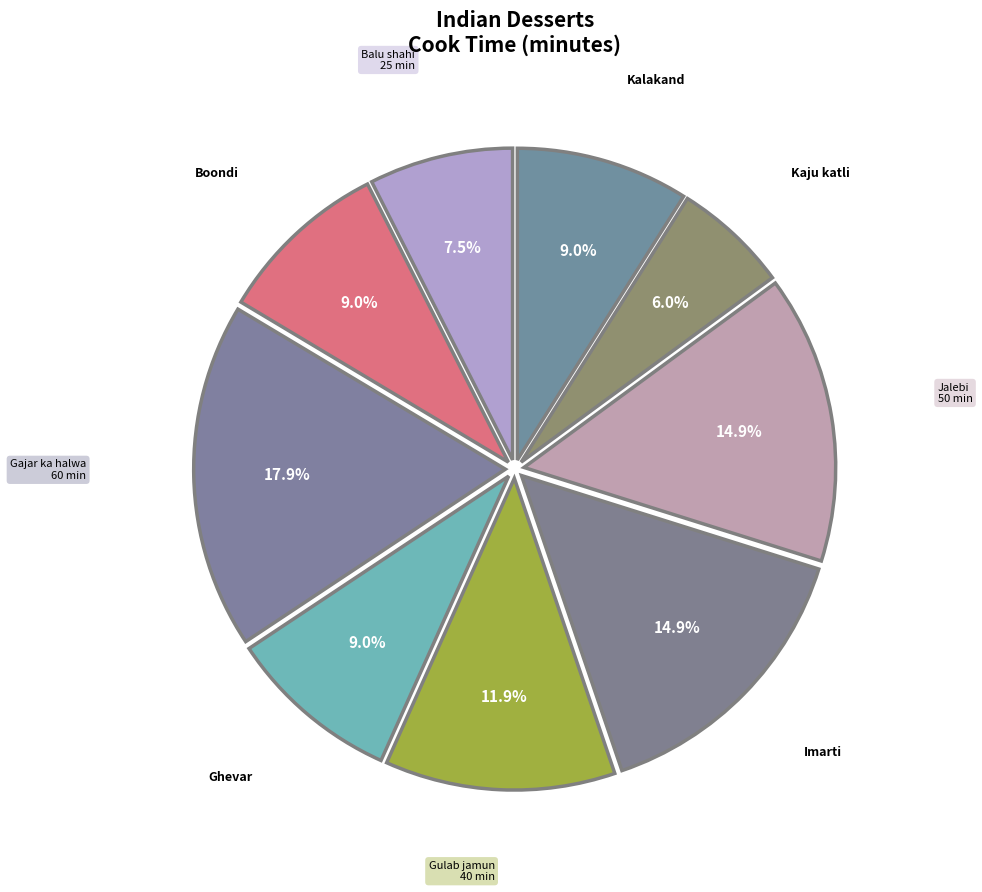

How many slices are in this pie chart?

9